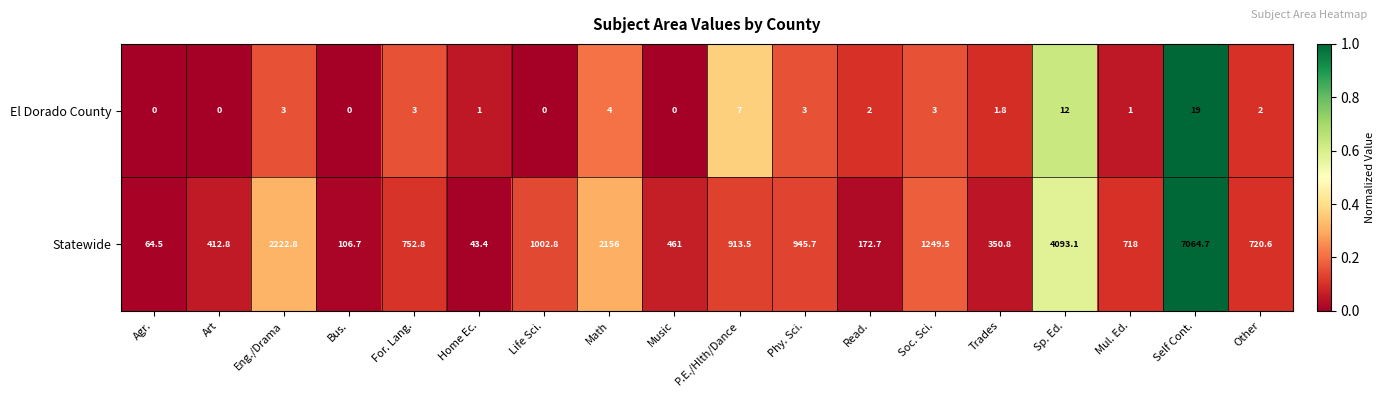

The Statewide series shows 1913.1 at Soc. Sci.. True or false?

False